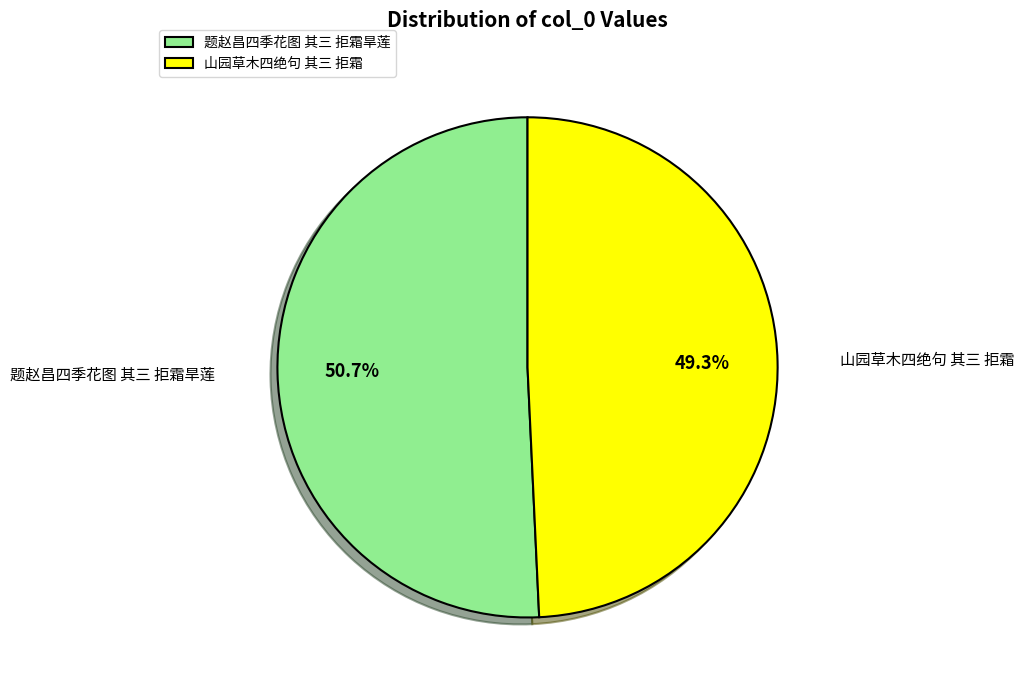

What portion of the pie excludes 题赵昌四季花图 其三 拒霜旱莲?

49.3%